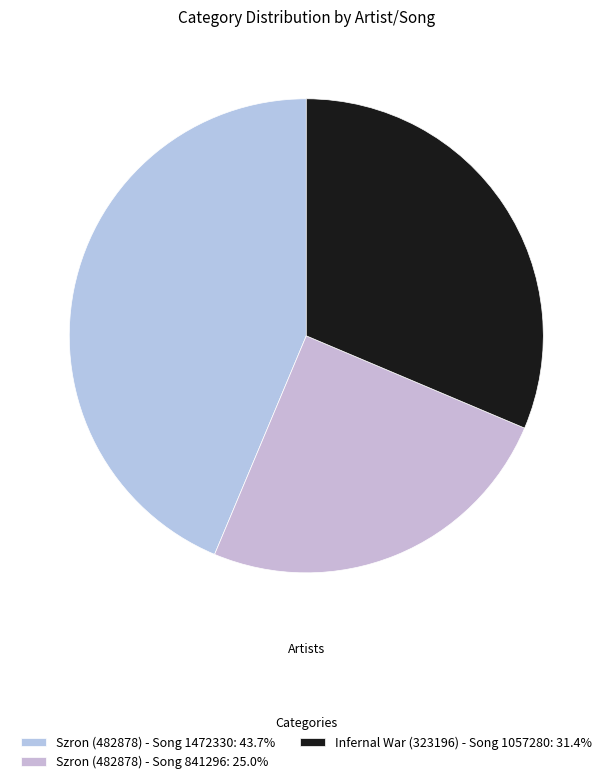

Is the sum of Szron (482878) - Song 1472330 and Szron (482878) - Song 841296 greater than half?

Yes